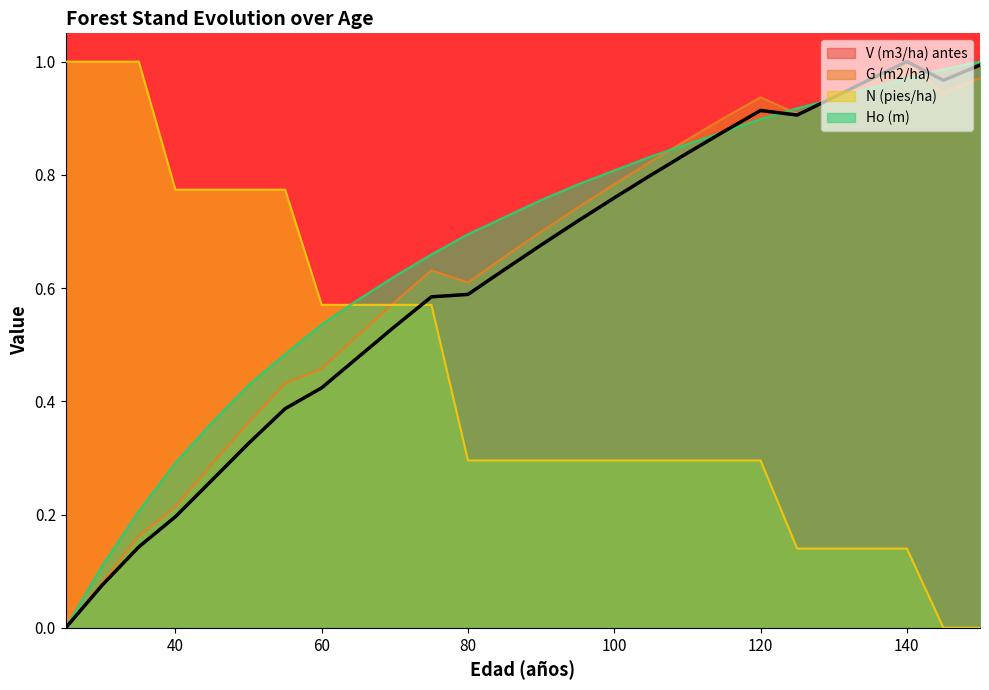

At which label does V (m3/ha) antes reach its minimum?

25